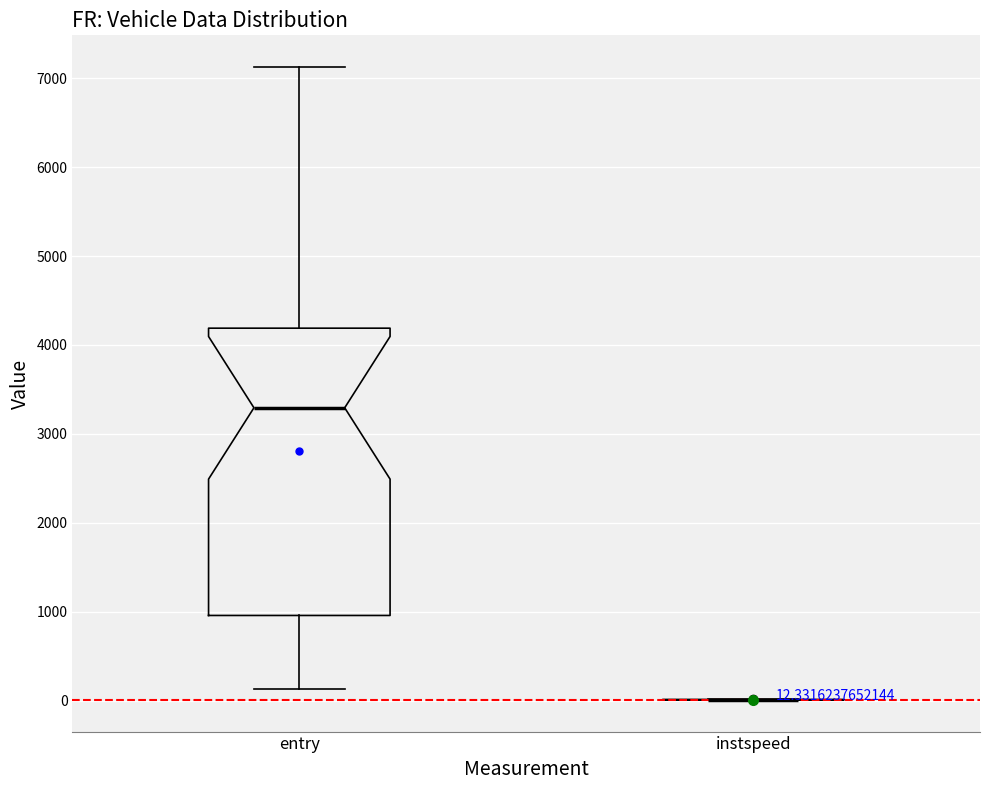

Comparing the boxes themselves (not the whiskers), which one is the tallest?

entry